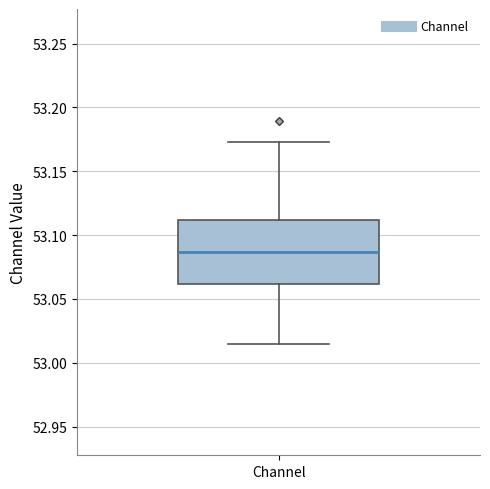

Transcribe this box plot: give where the median line is, the range the box spans, and where the two whiskers end, as read against the y-axis. The values are not printed on the chart, so give them approximately, as read against the axis.

median 53.085, box 53.060 to 53.110, whiskers 53.015 to 53.175